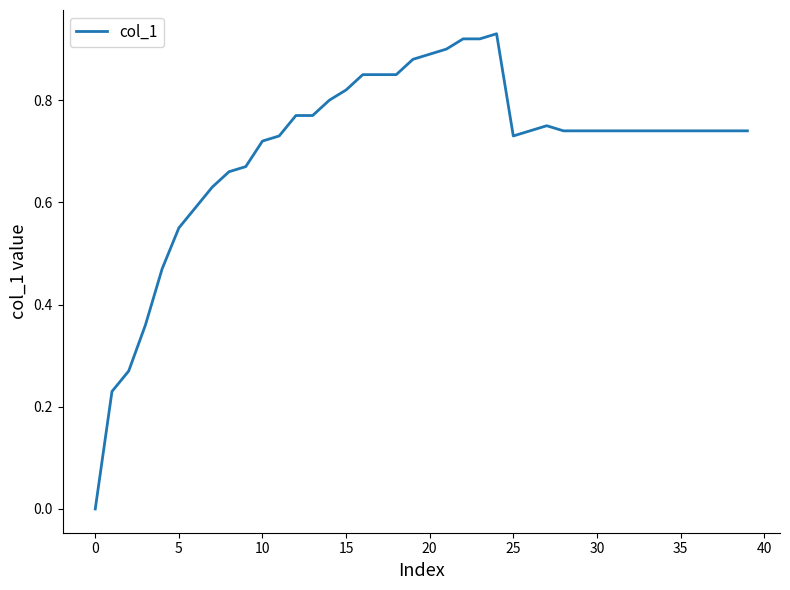

Where is the first local minimum?

25